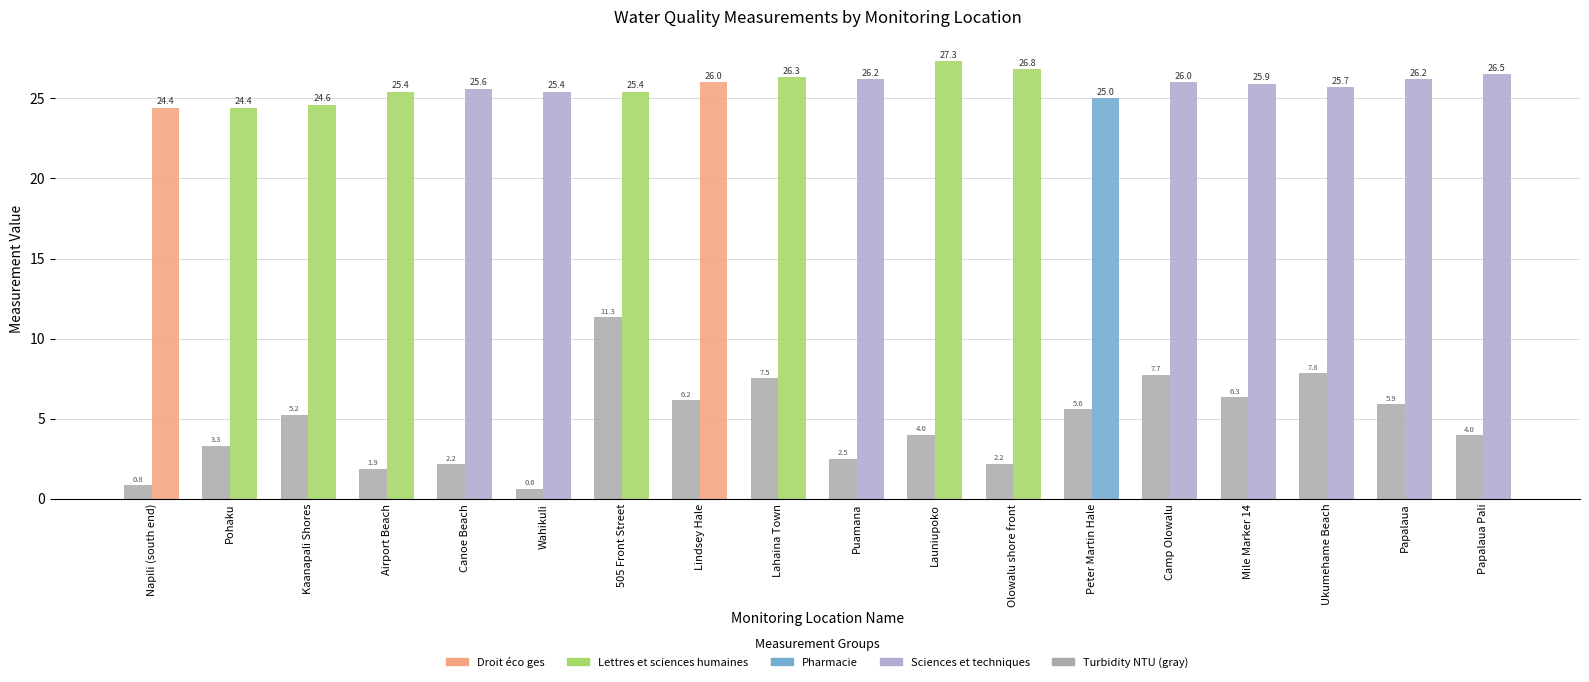

What is the spread (max minus min) of values at Launiupoko?

23.3